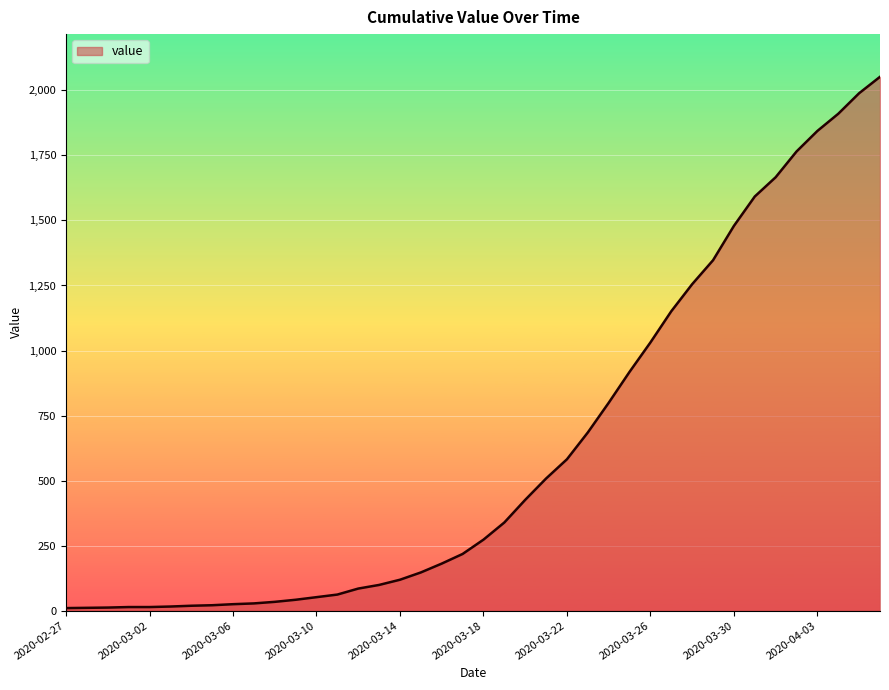

What is the difference between the maximum and minimum values?

2042